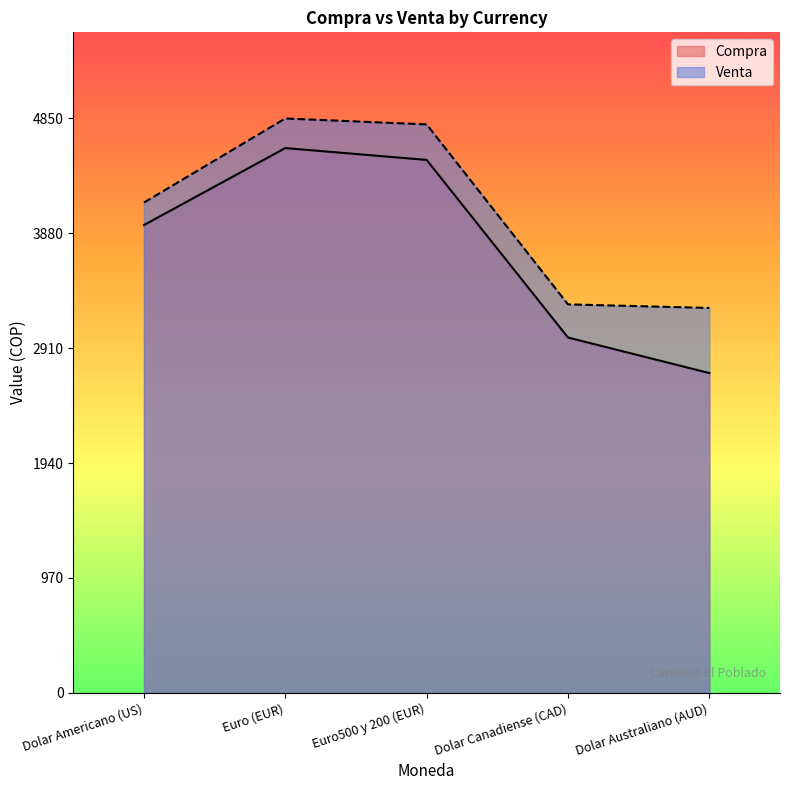

Reading left to right, list all the values displayed in this chart.

Compra: 3950	4600	4500	3000	2700
Venta: 4140	4850	4800	3280	3250